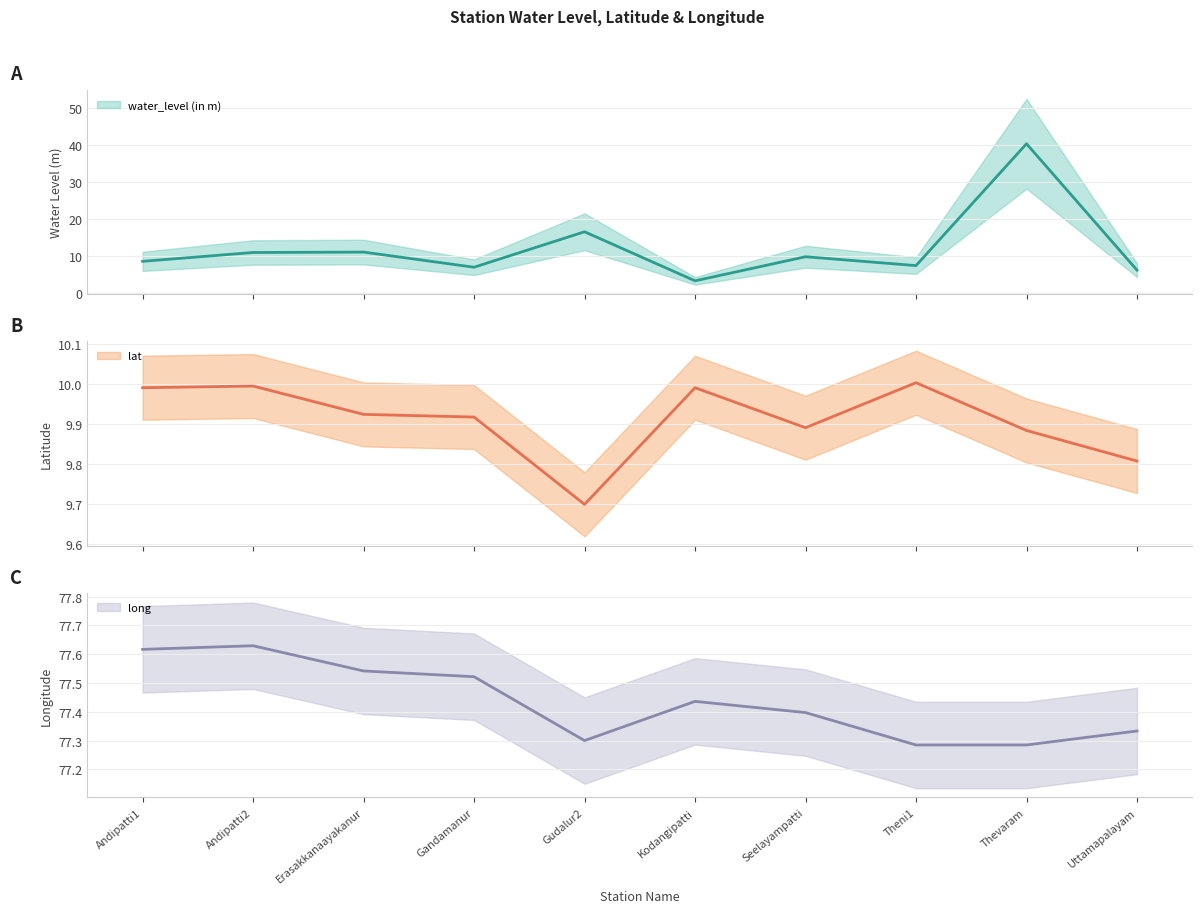

How many distinct data groups are displayed?

3